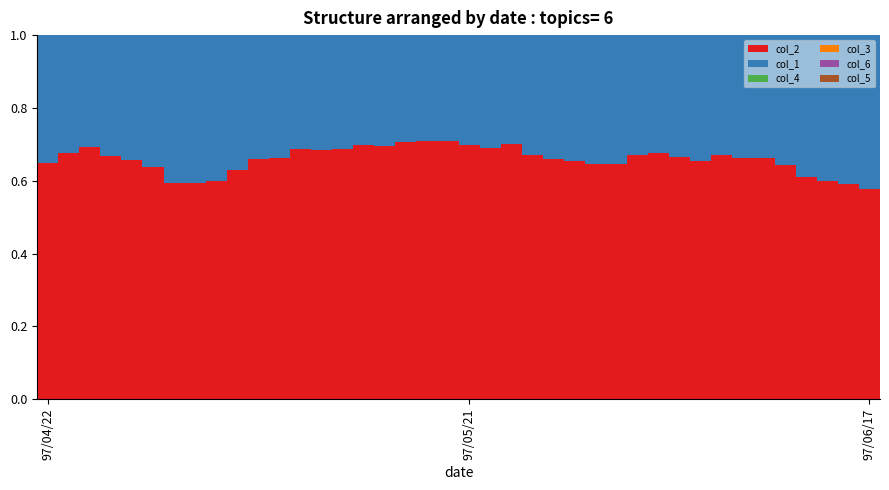

Count the number of data series in this chart.

6